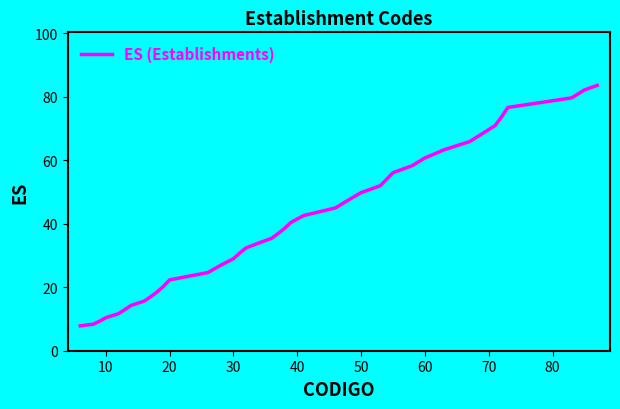

How many series are shown in this chart?

1